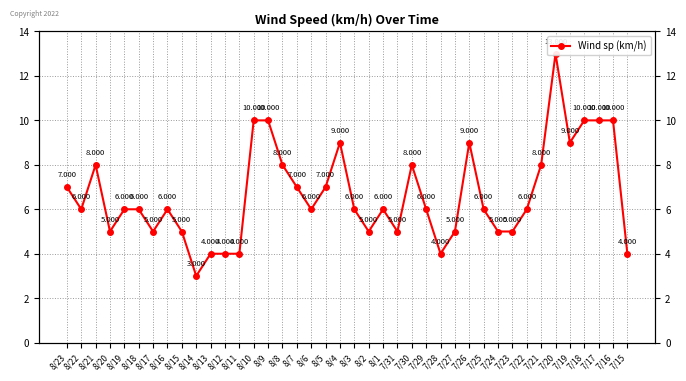

What is the value of the 12th point from the left?

4